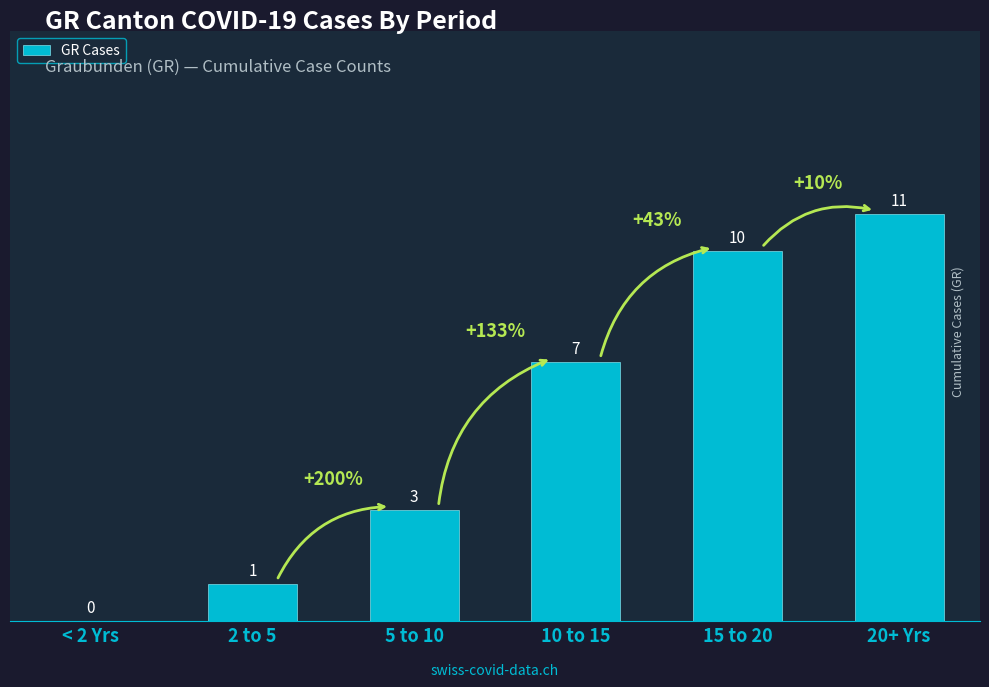

Count the number of categories in the chart.

6